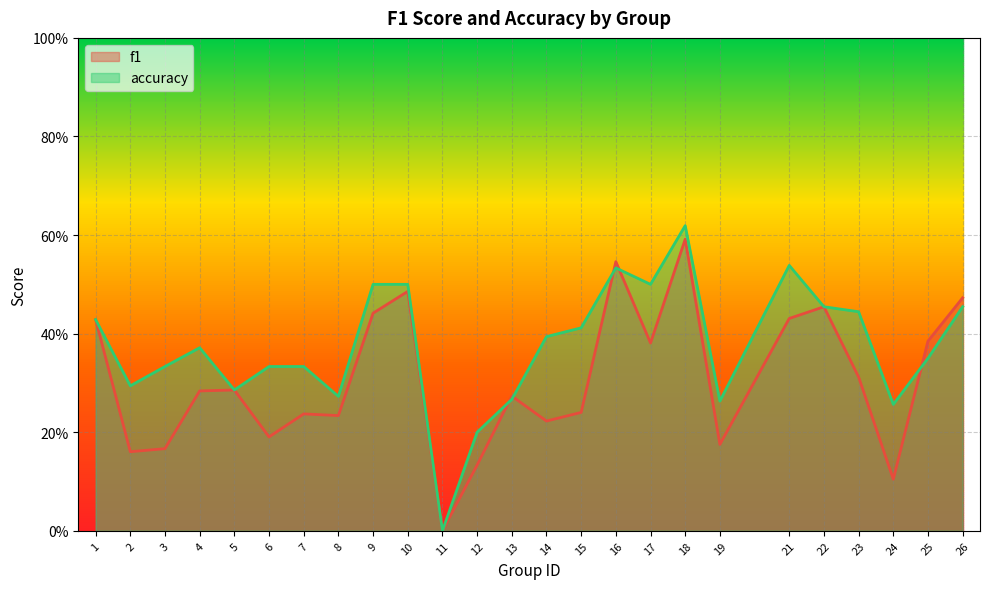

Does the chart have visible grid lines?

Yes